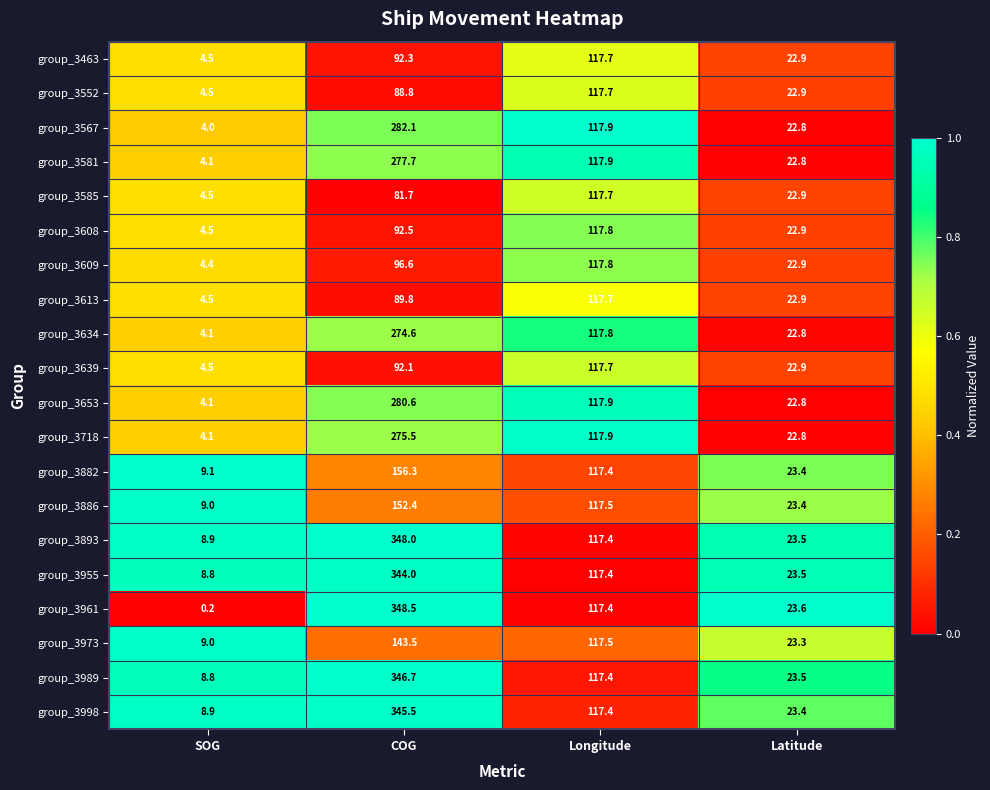

Rank the series at COG from lowest to highest value.

group_3585, group_3552, group_3613, group_3639, group_3463, group_3608, group_3609, group_3973, group_3886, group_3882, group_3634, group_3718, group_3581, group_3653, group_3567, group_3955, group_3998, group_3989, group_3893, group_3961